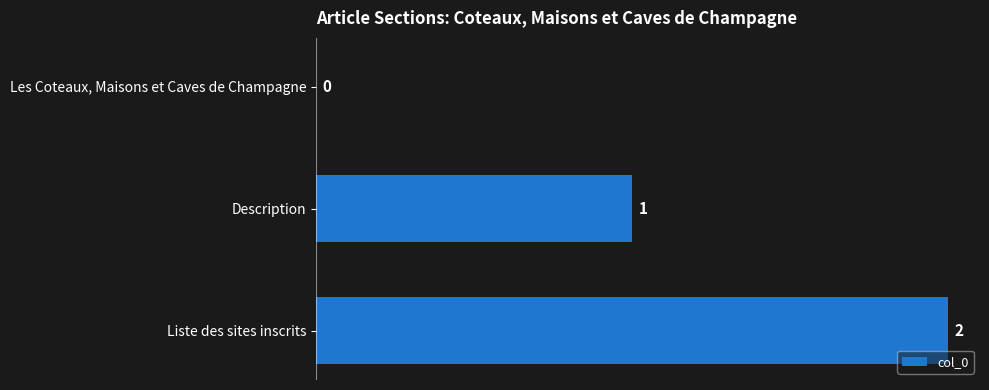

Where is the data nearest to the value 1?

Description